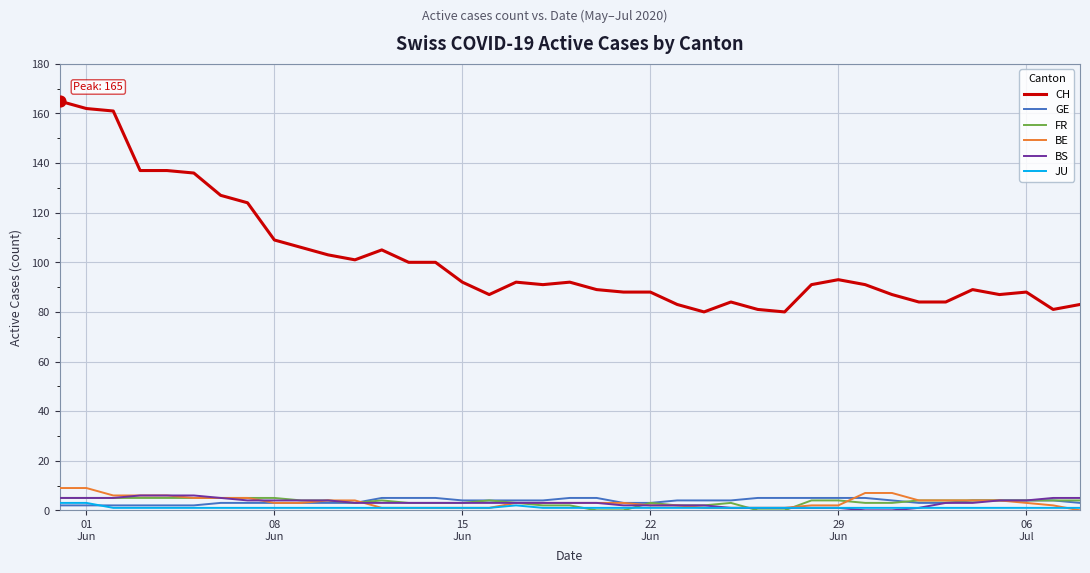

Which series has the largest range (max minus min)?

CH